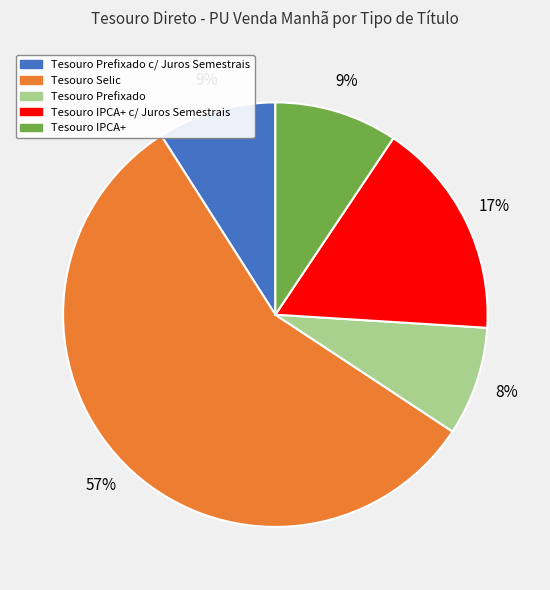

Is there any slice that represents more than half of the pie?

Yes